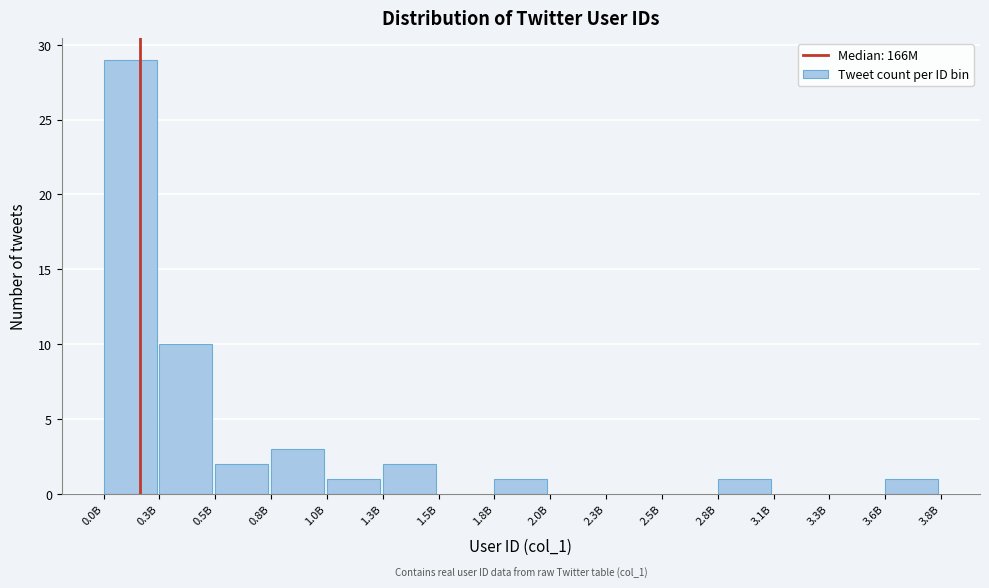

Reading left to right, extract all data points from this chart.

0.0B=29	0.3B=10	0.5B=2	0.8B=3	1.0B=1	1.3B=2	1.5B=0	1.8B=1	2.0B=0	2.3B=0	2.5B=0	2.8B=1	3.1B=0	3.3B=0	3.6B=1